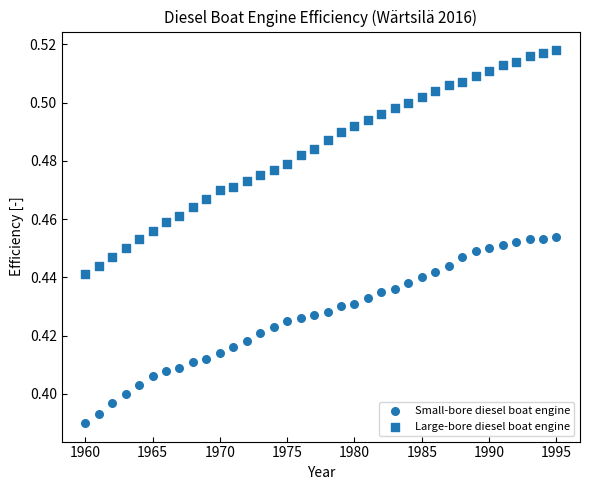

How many points are shown in the scatter plot?

72